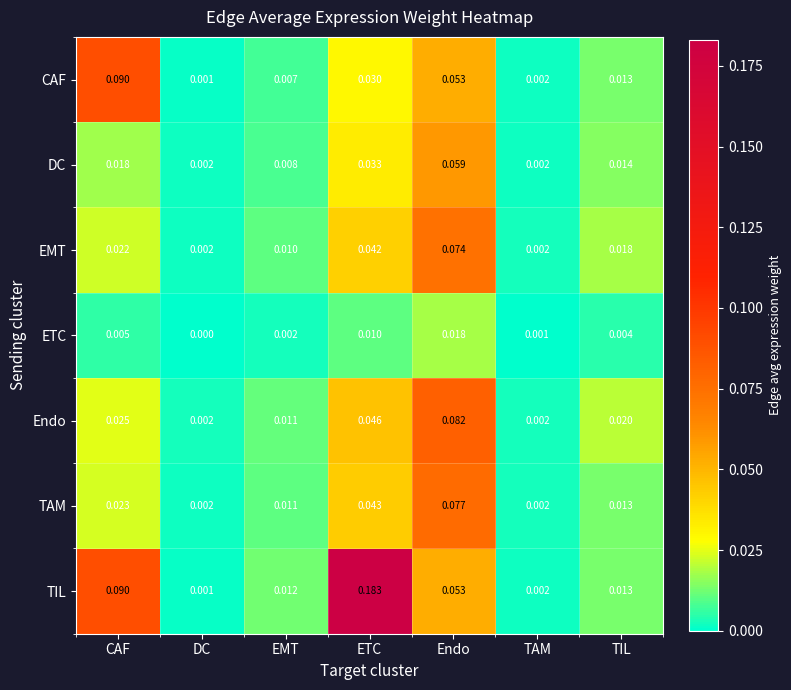

Rank the categories by CAF value from lowest to highest.

DC, TAM, EMT, TIL, ETC, Endo, CAF